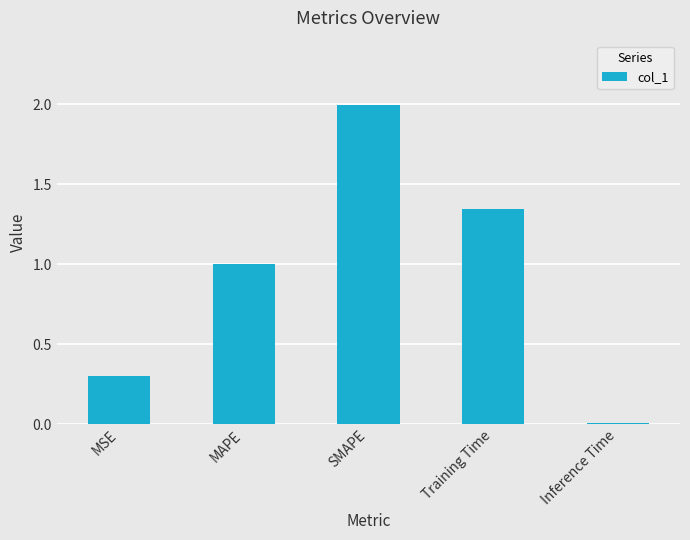

What is the change in value from SMAPE to Training Time?

-0.7